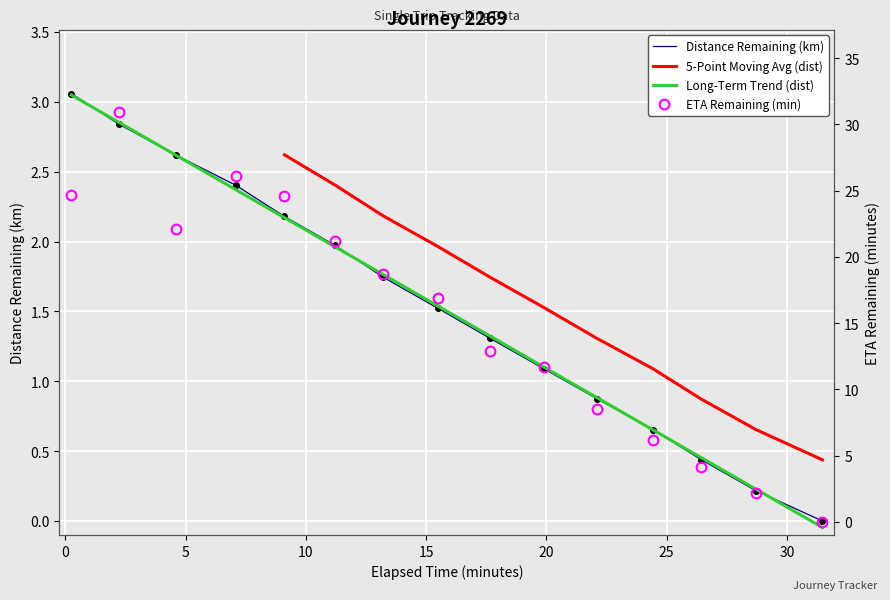

At which category does eta_remaining_minutes reach its first local peak?

2.21